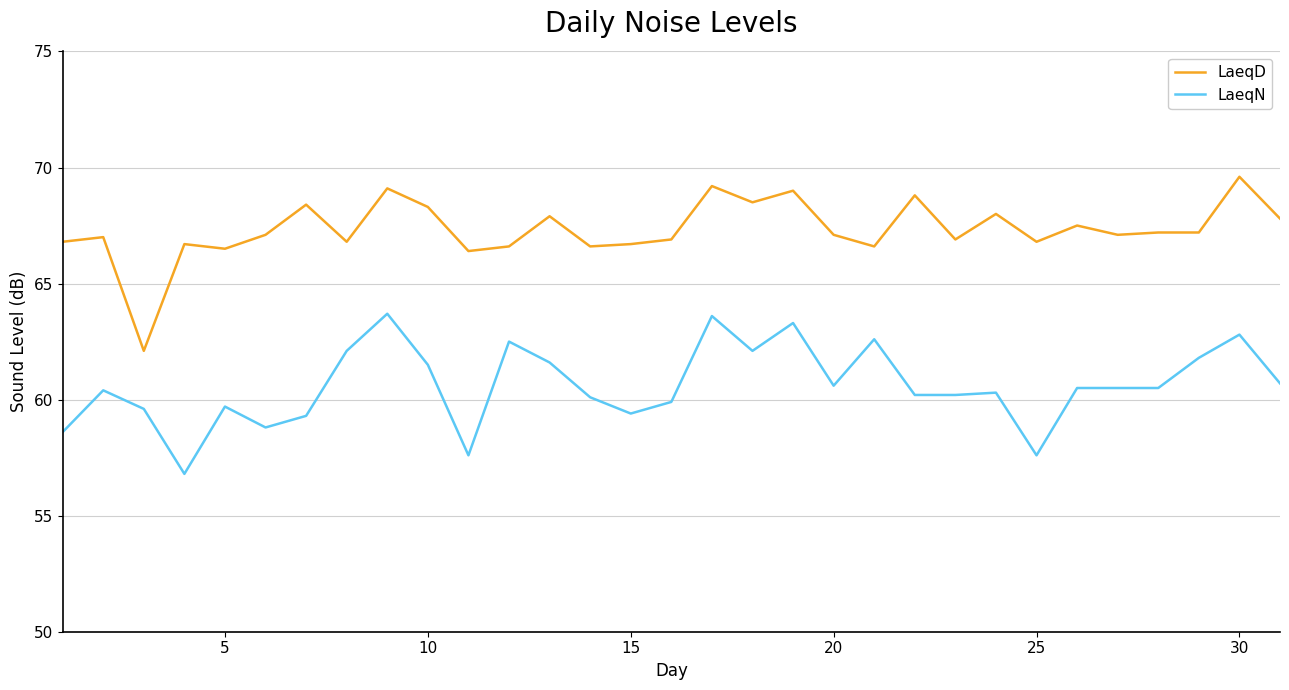

Rank the series by their average value, from lowest to highest.

LaeqN, LaeqD